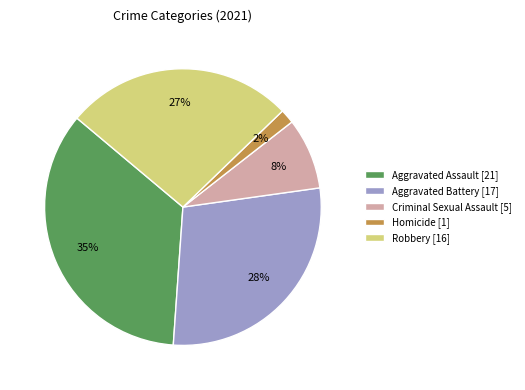

Does any single category account for the majority?

No